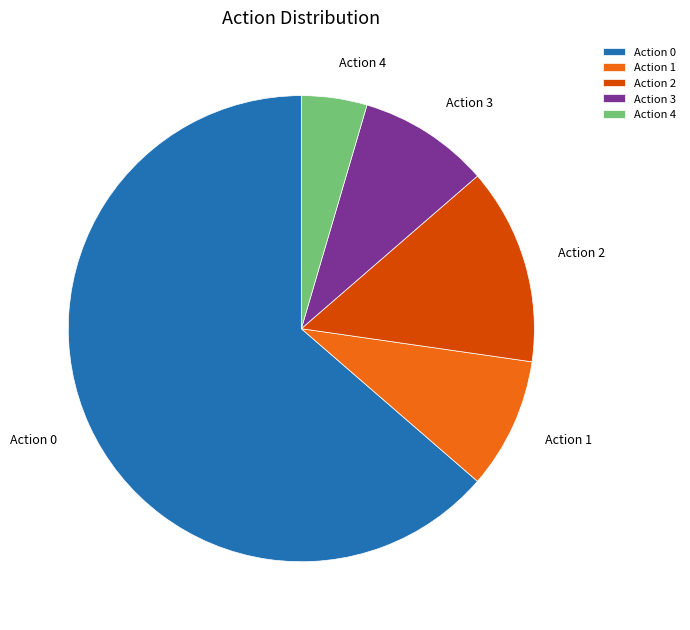

Do Action 0 and Action 2 together represent more than half of the pie?

Yes